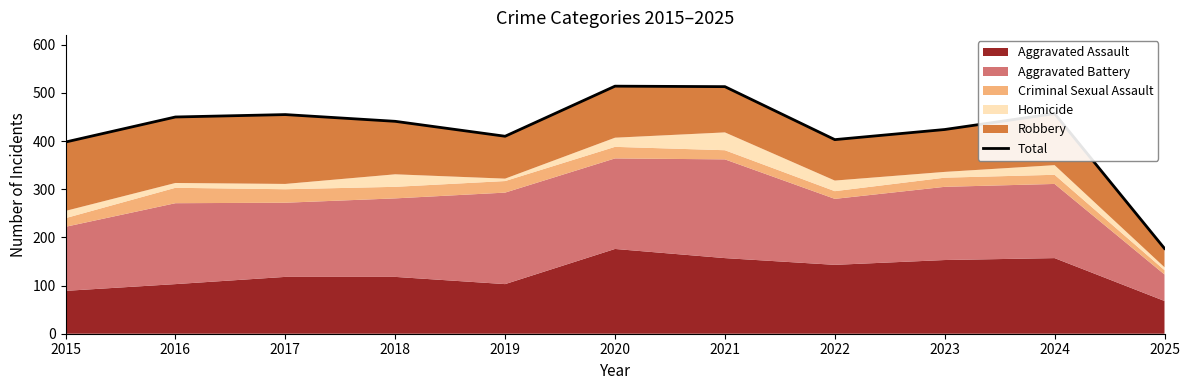

Rank the categories by value from lowest to highest.

2025, 2015, 2022, 2019, 2023, 2018, 2016, 2017, 2024, 2021, 2020